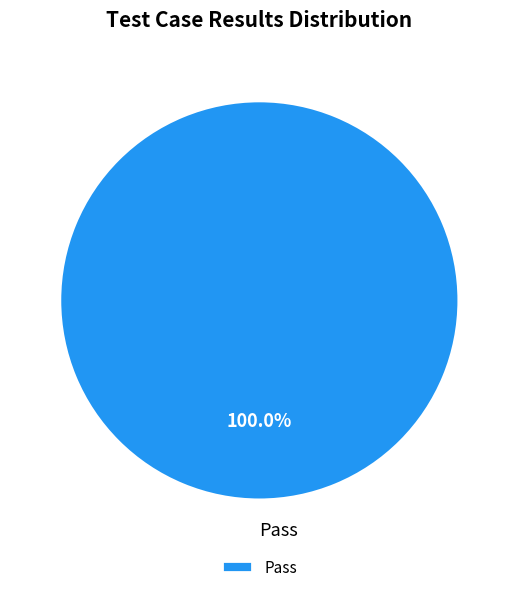

Is there a majority slice in this chart?

Yes